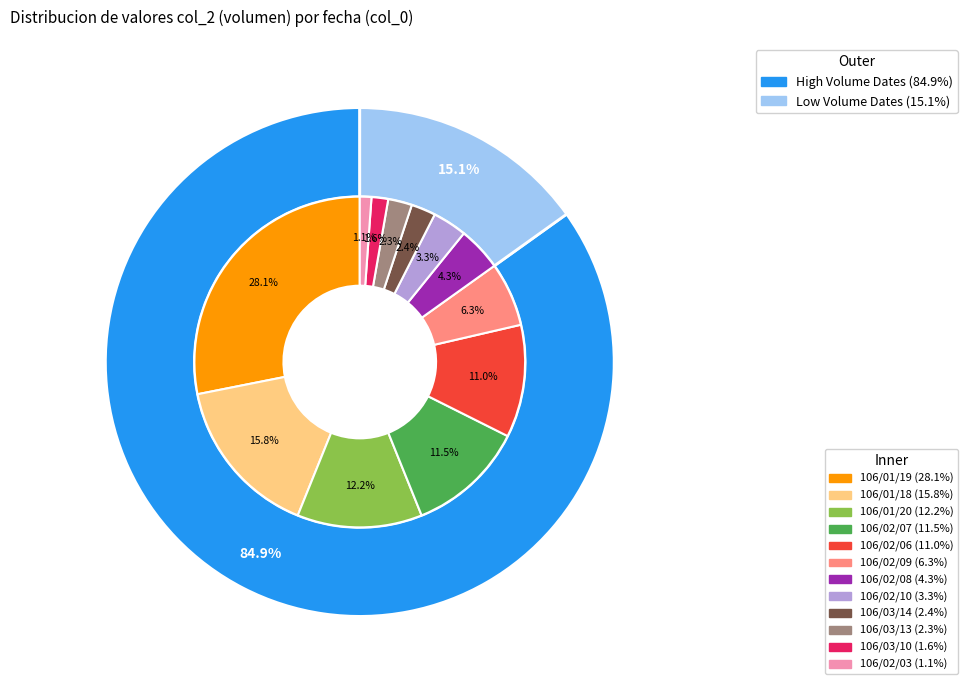

To the nearest percent, what percentage of the pie is 106/03/14?

2%